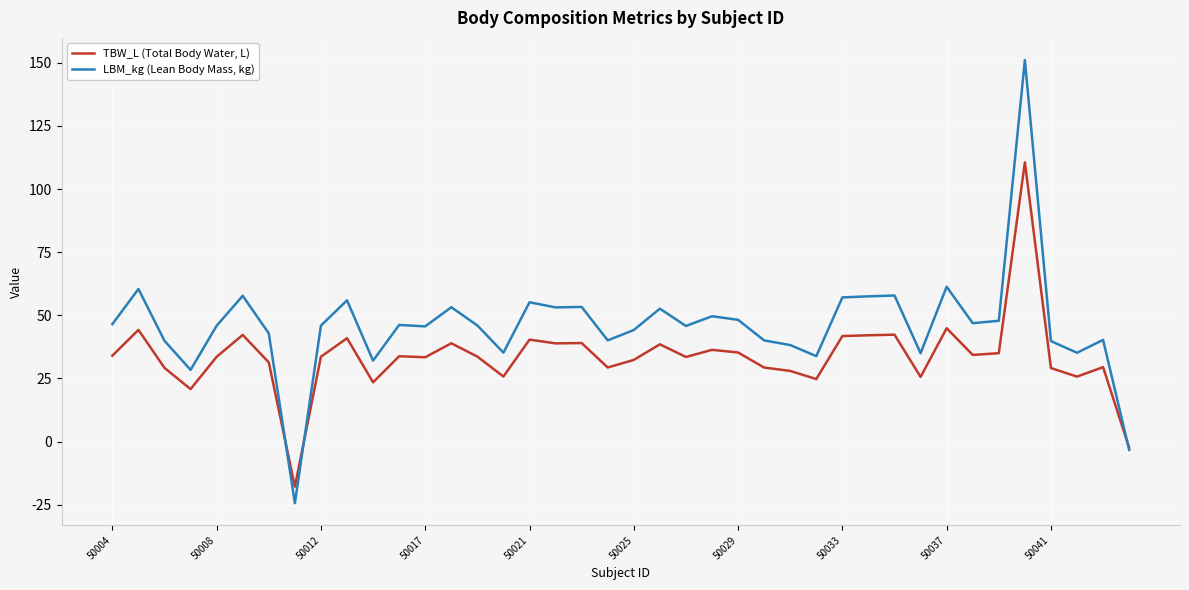

What is the average value of the LBM_kg (Lean Body Mass, kg) series?

46.0